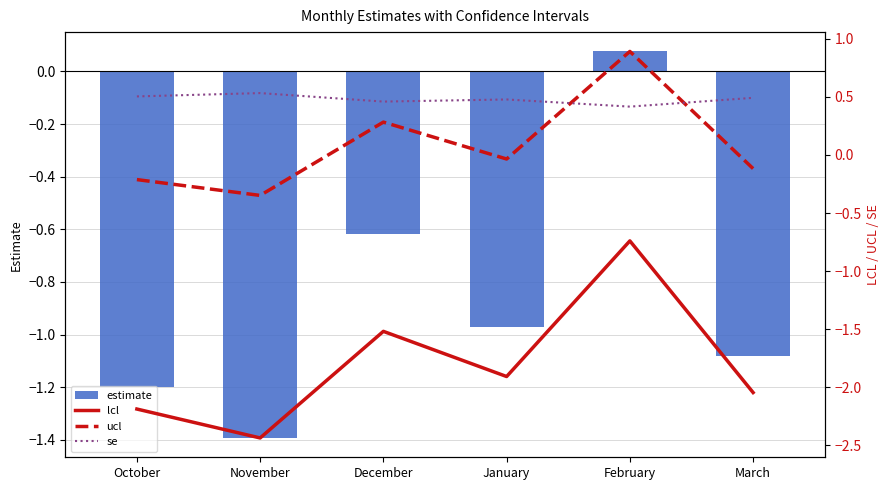

Count the number of categories in the chart.

6